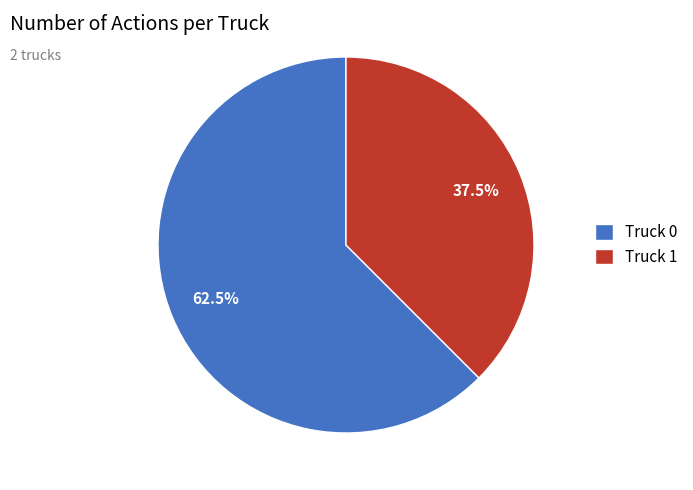

True or false: Truck 0 accounts for 48% of the total.

False